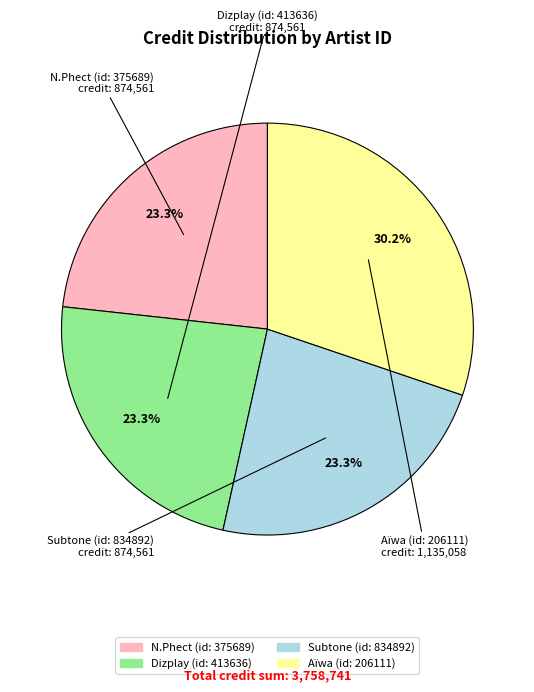

How many slices are in this pie chart?

4